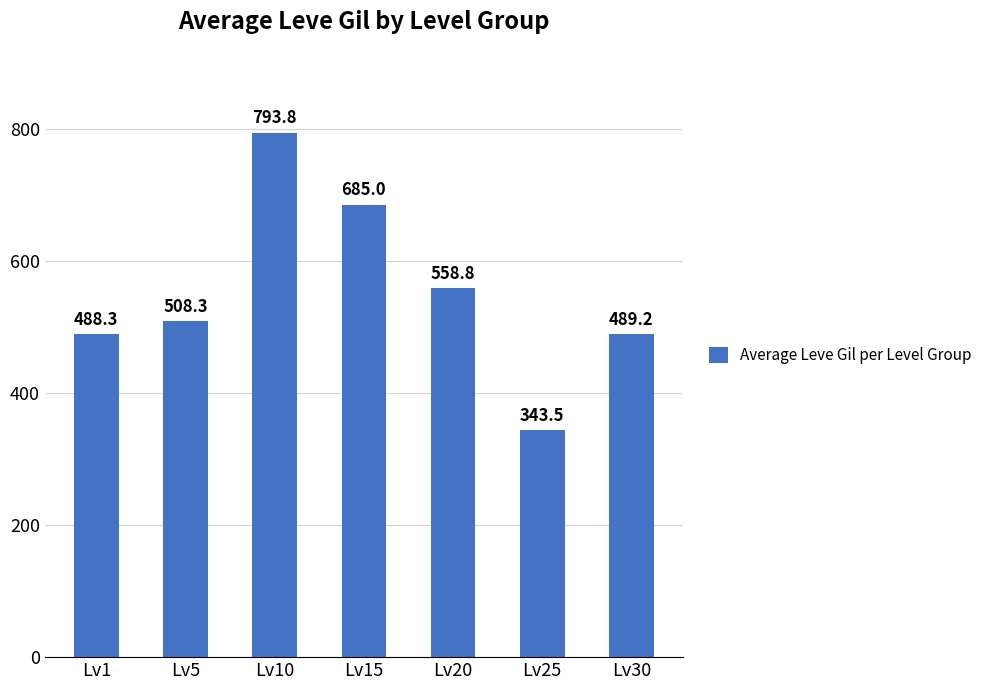

Rank the categories by value from highest to lowest.

Lv10, Lv15, Lv20, Lv5, Lv30, Lv1, Lv25